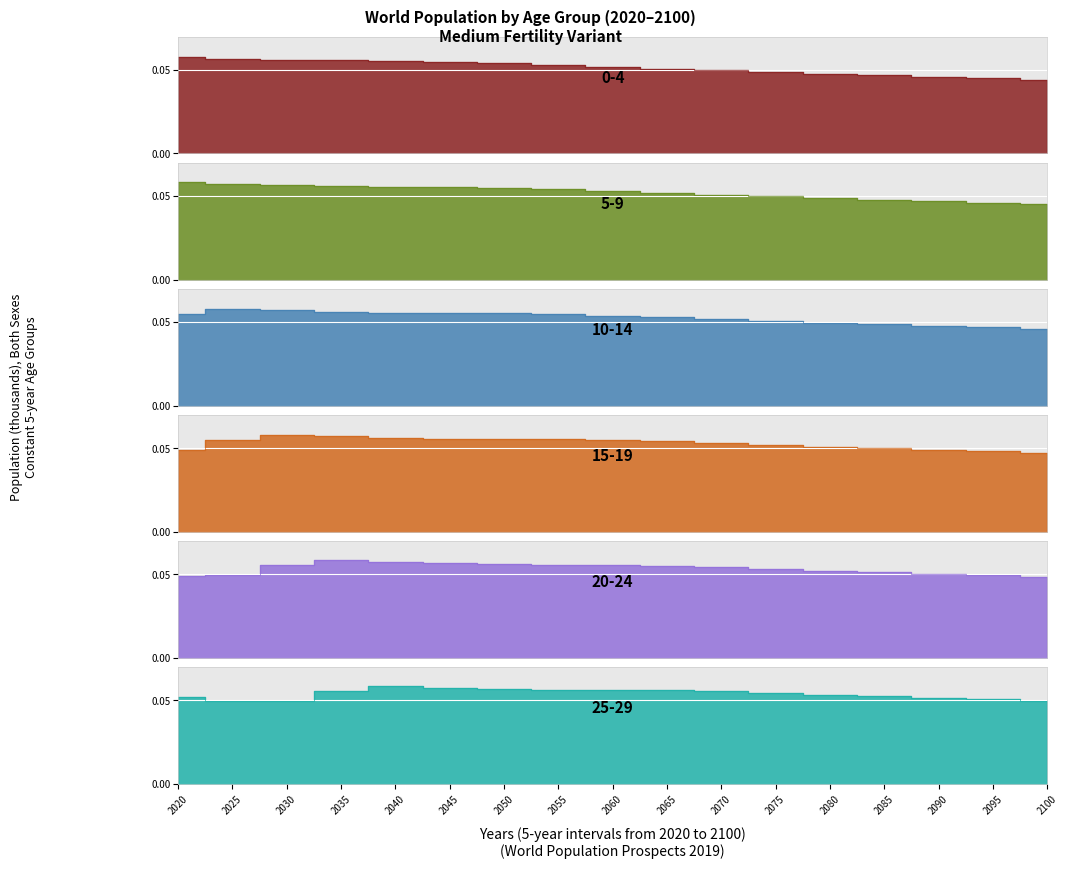

Is it true that 10-14 equals 0.1 at 2065?

False